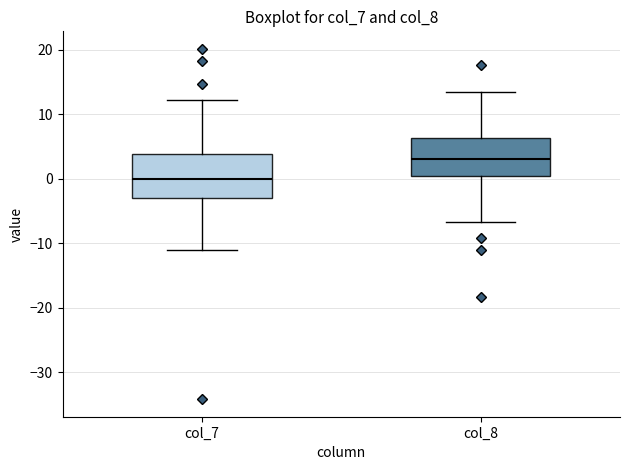

Where does the lower whisker of the box for col_8 end on the y-axis? The values are not printed on the chart, so give them approximately, as read against the axis.

-7